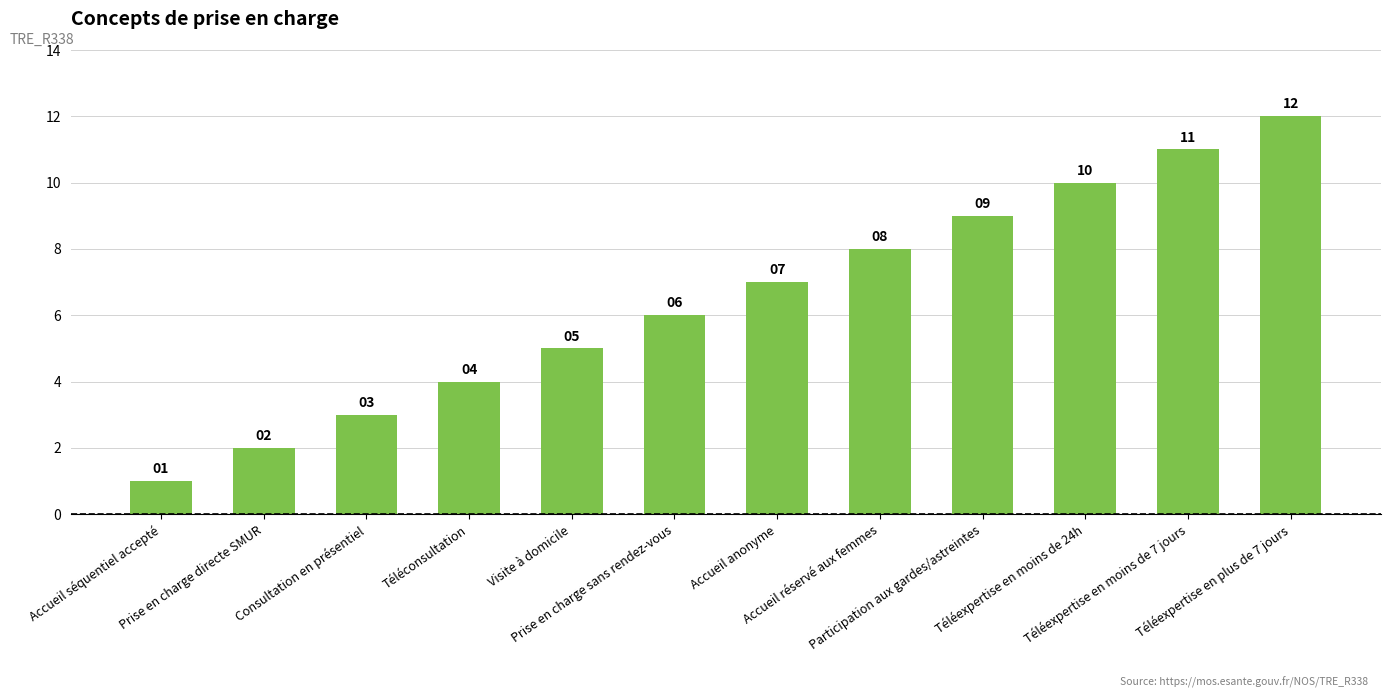

What is the value of the 8th bar from the left?

8